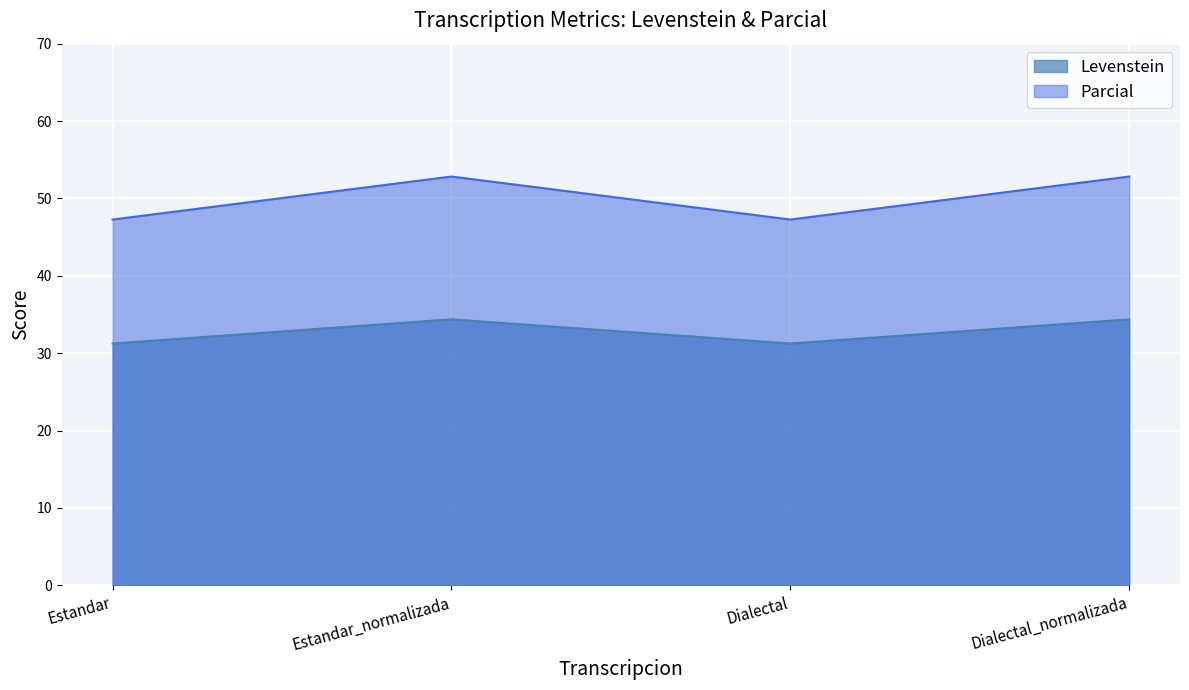

Where does the Parcial series first go above 52?

Estandar_normalizada